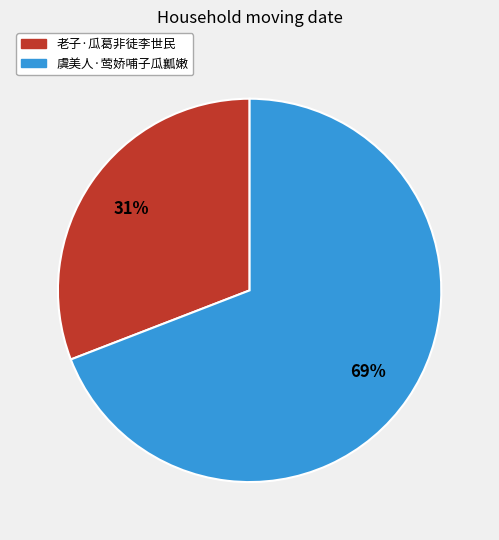

Which category has the smallest portion of the pie?

老子·瓜葛非徒李世民